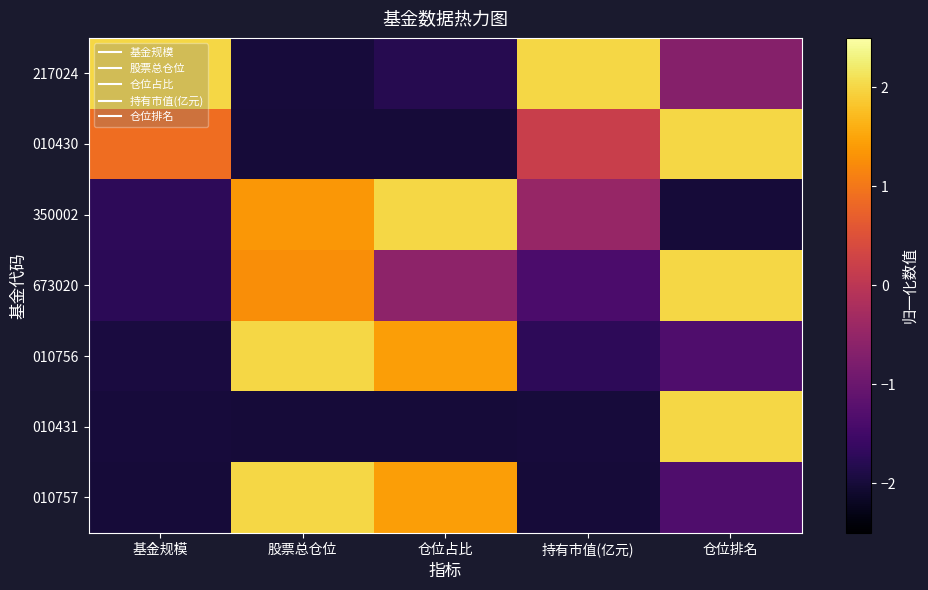

What is the difference between the highest and lowest values at 持有市值(亿元)?

4.0